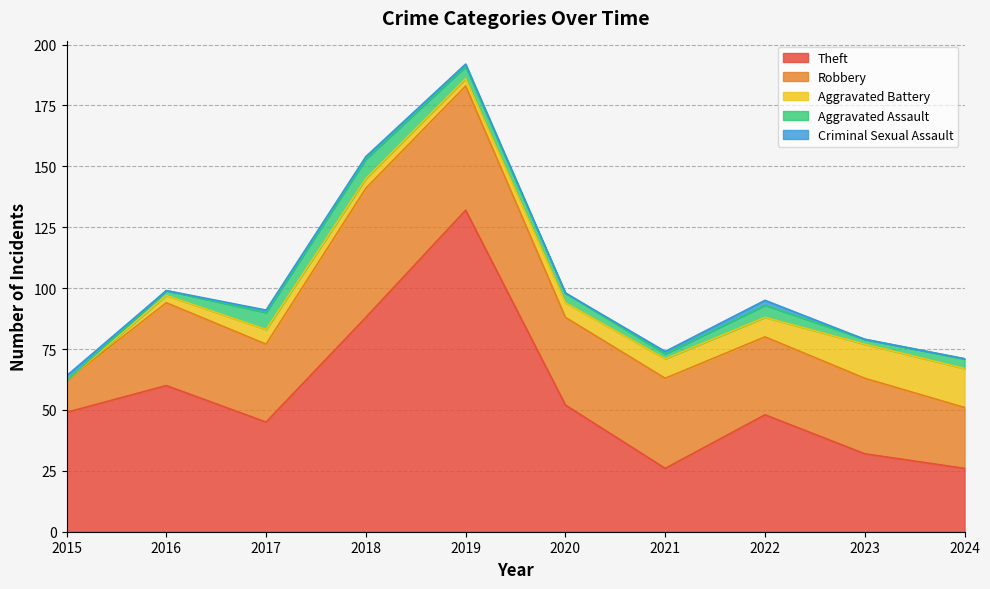

What is the total value across all series at 2015?

64